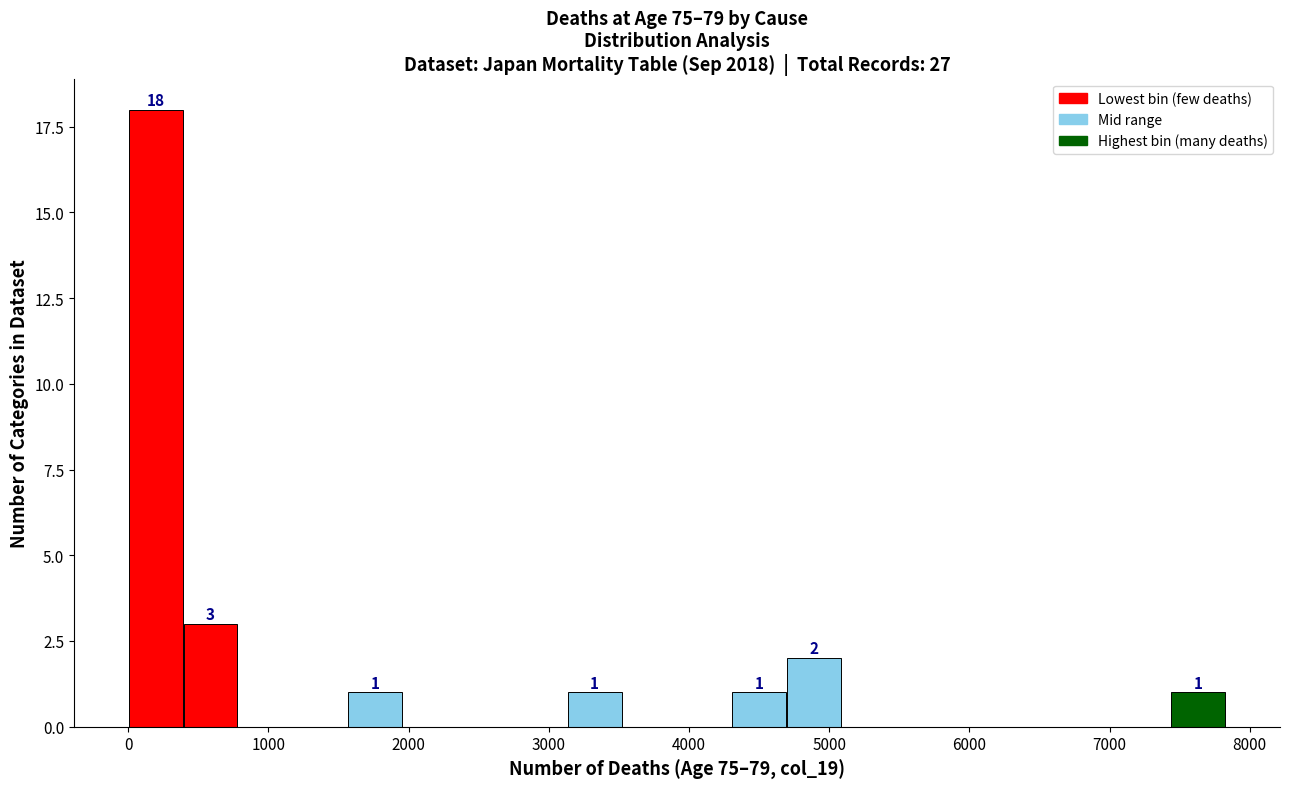

Read against the x-axis, roughly where is the centre of the tallest bar?

200